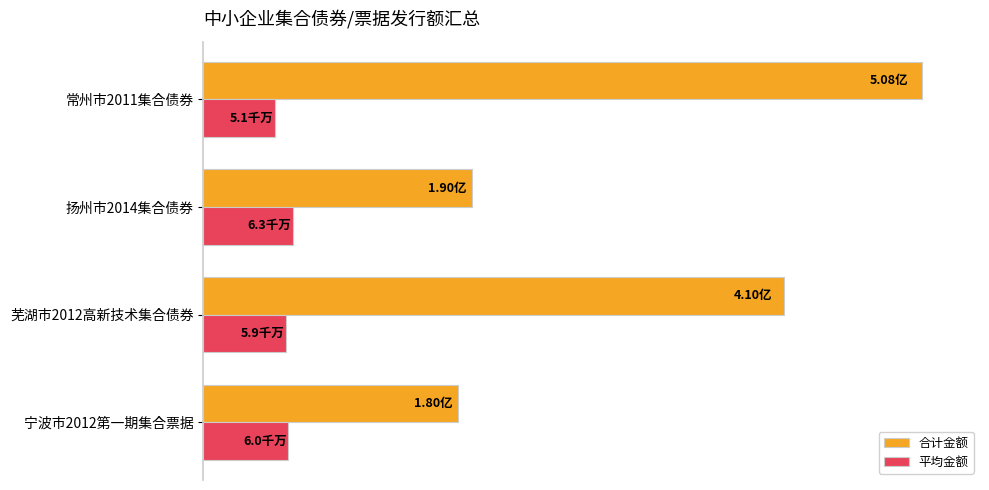

What are all the series names shown in the legend?

合计金额, 平均金额